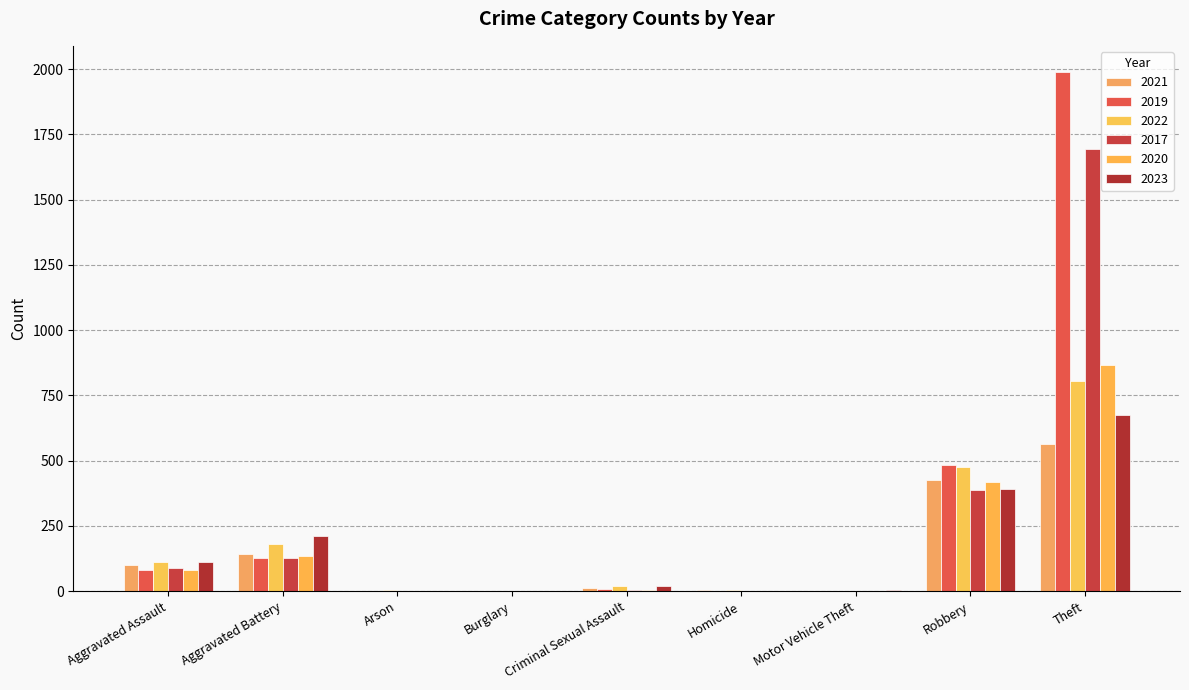

The value of 2019 at Motor Vehicle Theft is 1. True or false?

True